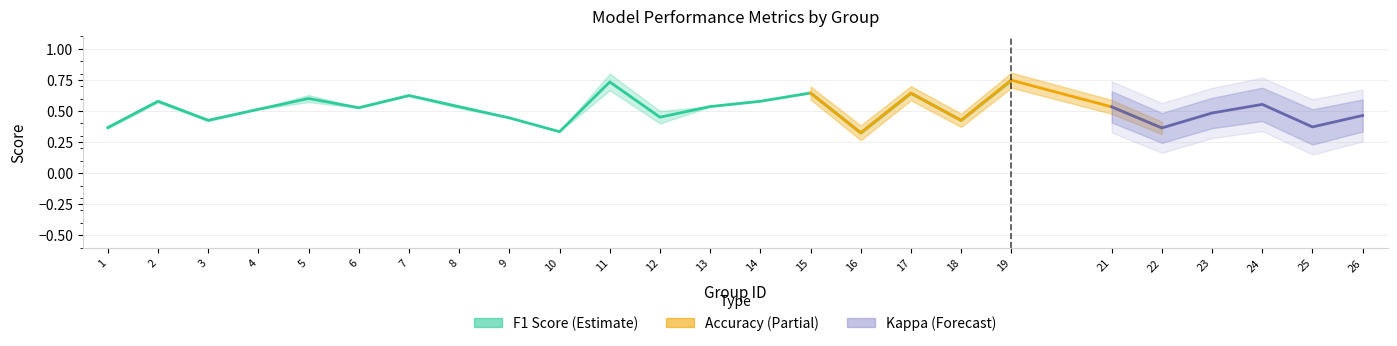

What is the value of the accuracy point at the 22nd from the left?

0.5